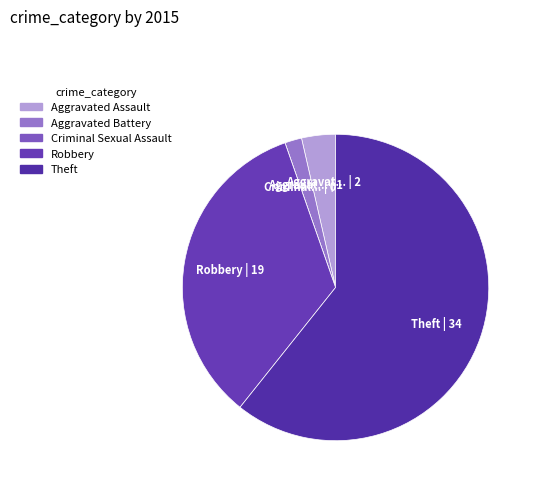

What is the total percentage of Robbery and Aggravated Battery?

35.7%